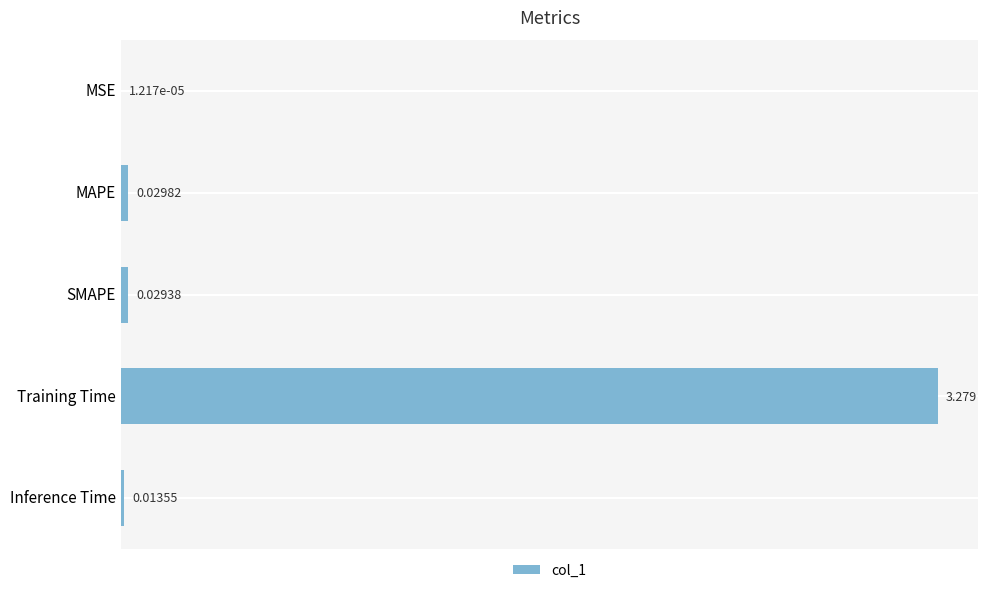

Which label corresponds to the largest value in the chart?

Training Time